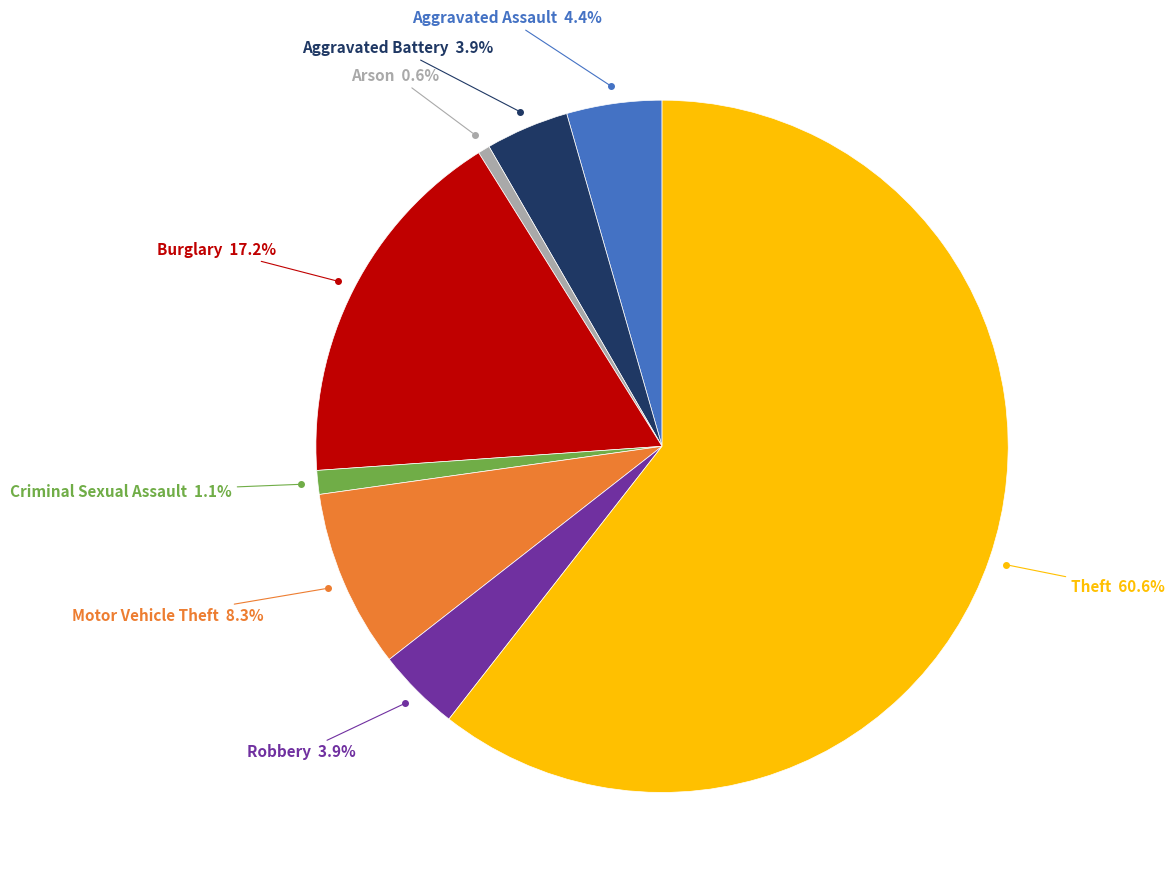

Is there a majority slice in this chart?

Yes